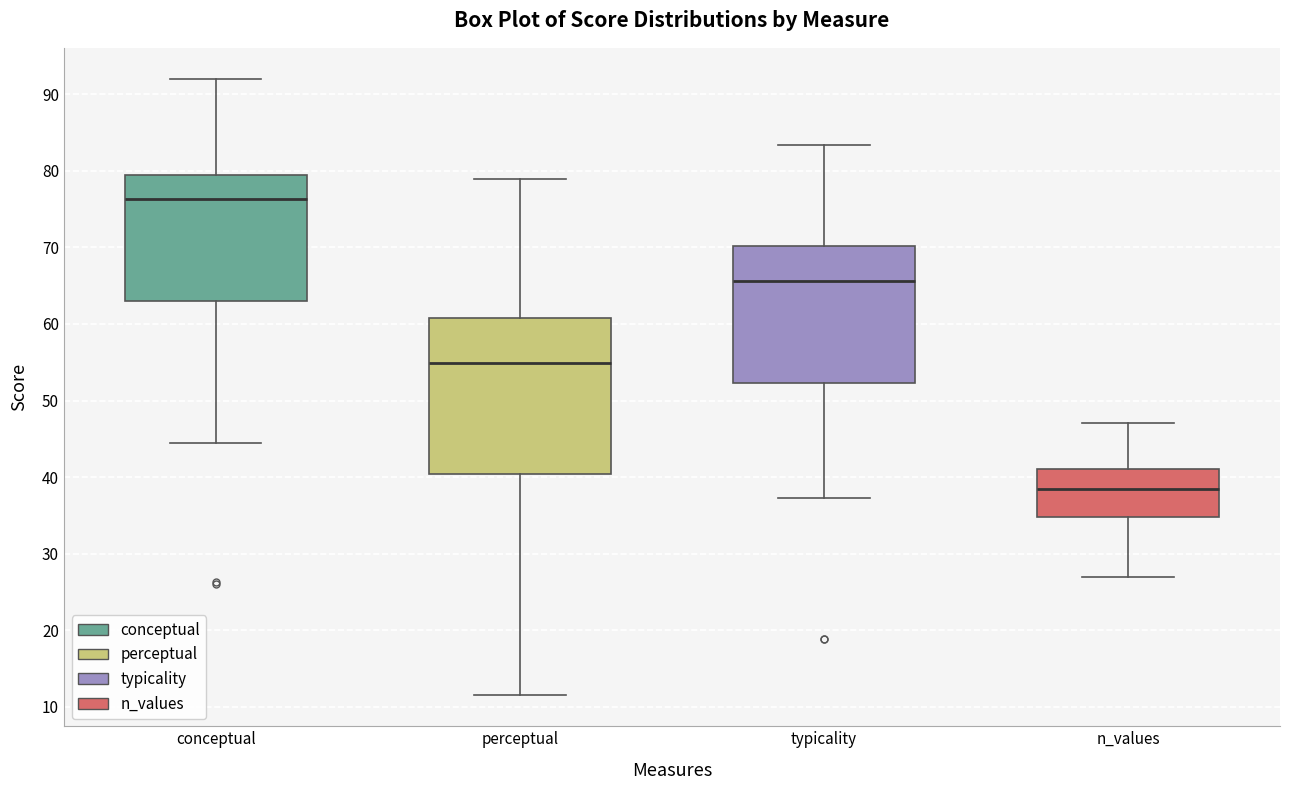

Reading left to right, transcribe this box plot: for each box, give where its median line is, the range the box spans, and where its two whiskers end, as read against the y-axis. The values are not printed on the chart, so give them approximately, as read against the axis.

conceptual: median 76, box 63 to 79, whiskers 44 to 92
perceptual: median 55, box 40 to 61, whiskers 11 to 79
typicality: median 66, box 52 to 70, whiskers 37 to 83
n_values: median 39, box 35 to 41, whiskers 27 to 47